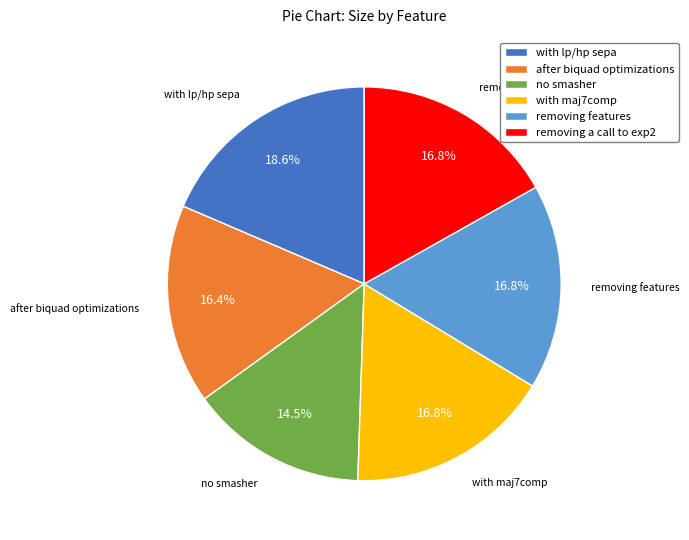

What percentage do with maj7comp and after biquad optimizations together represent?

33.2%